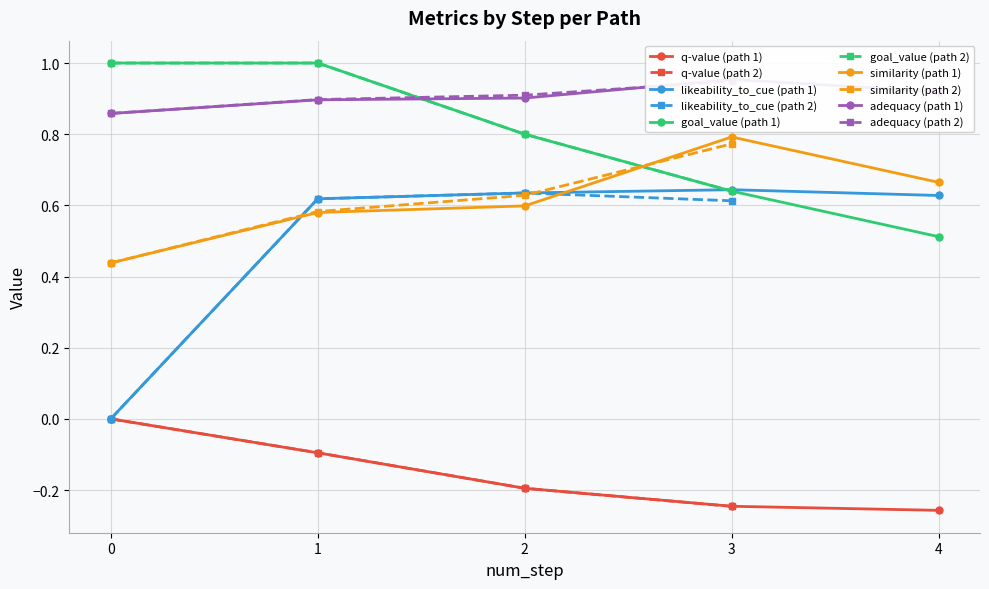

Is the value of likeability_to_cue at 2 greater than the value of q-value at 1?

Yes